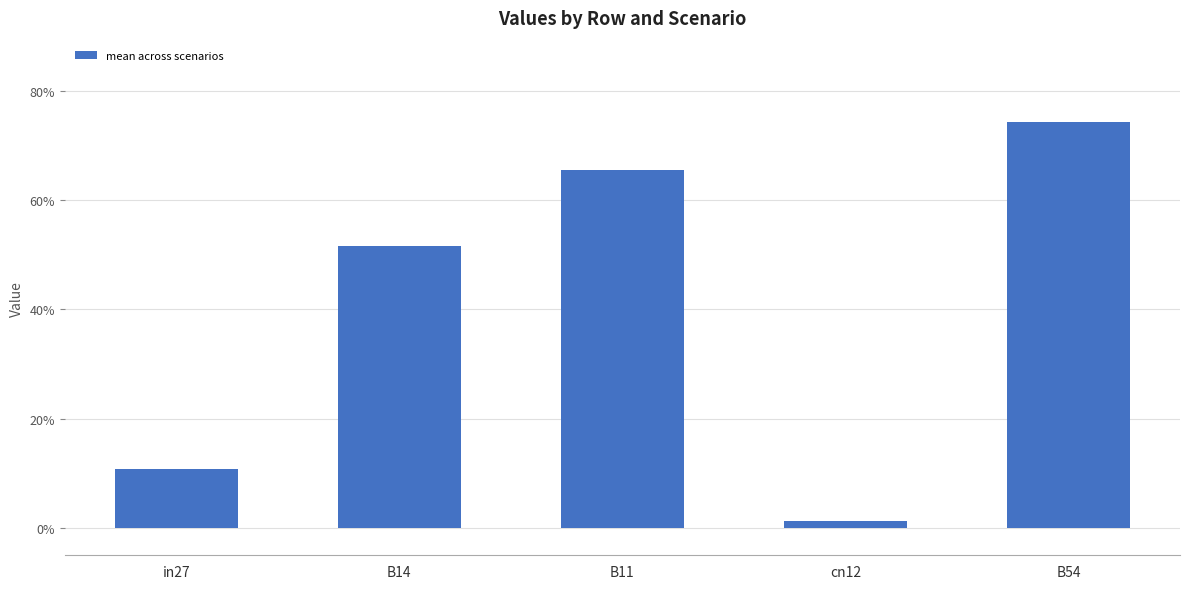

Does the chart contain any negative values?

No